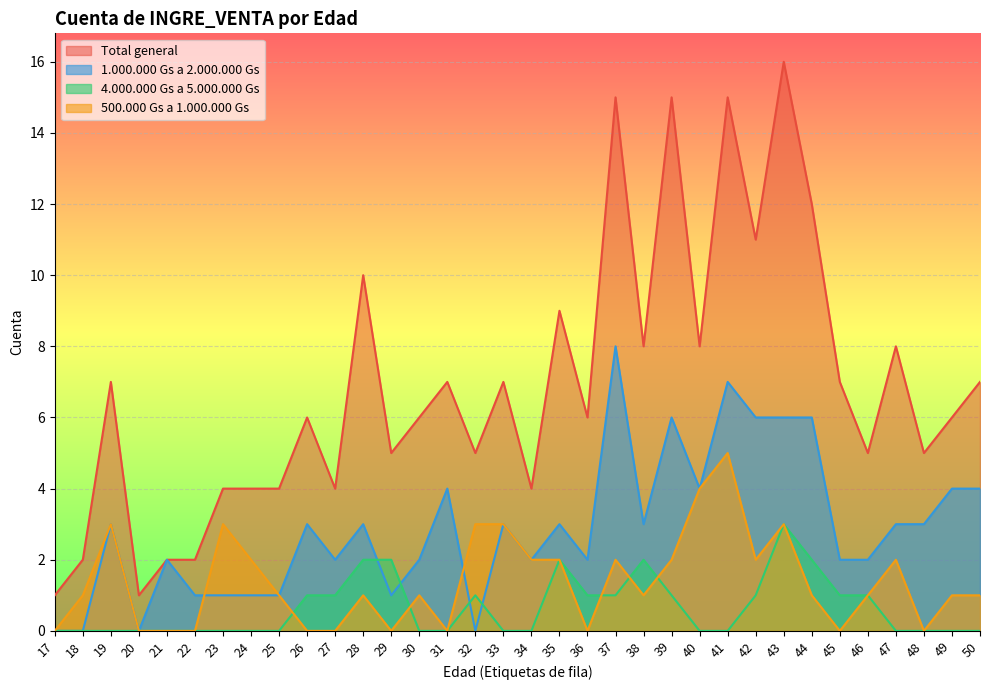

What is the difference between the maximum and minimum values in the Total general series?

15